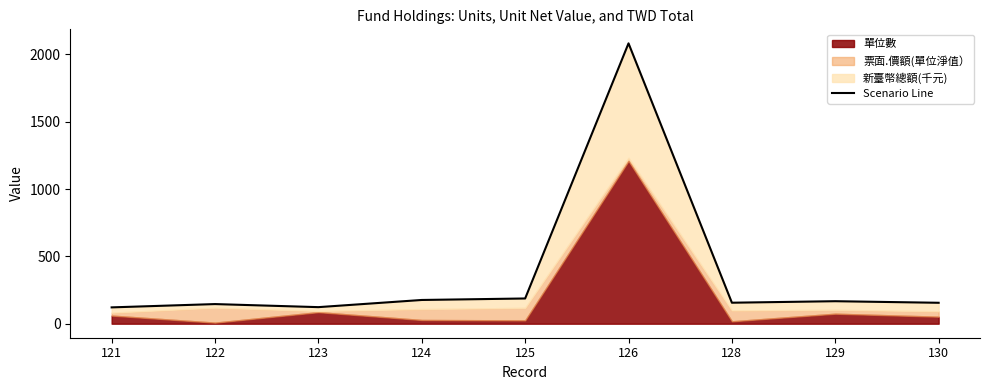

Reading right to left, list all the values displayed in this chart.

130=155.4	129=167.1	128=155.9	126=2082.1	125=187.3	124=176.3	123=123.0	122=145.8	121=121.3